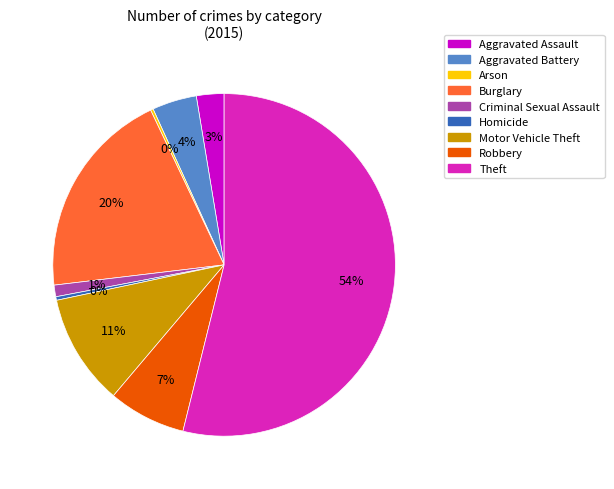

Which slice is the largest?

Theft